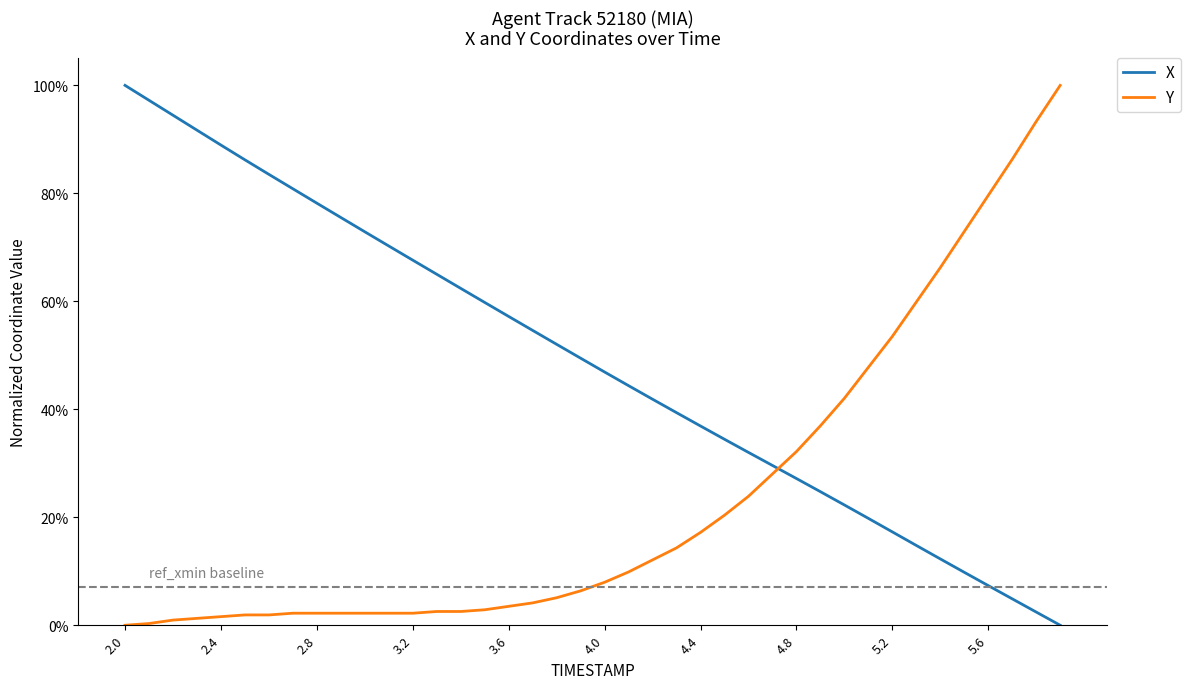

What are all the series names shown in the legend?

X, Y